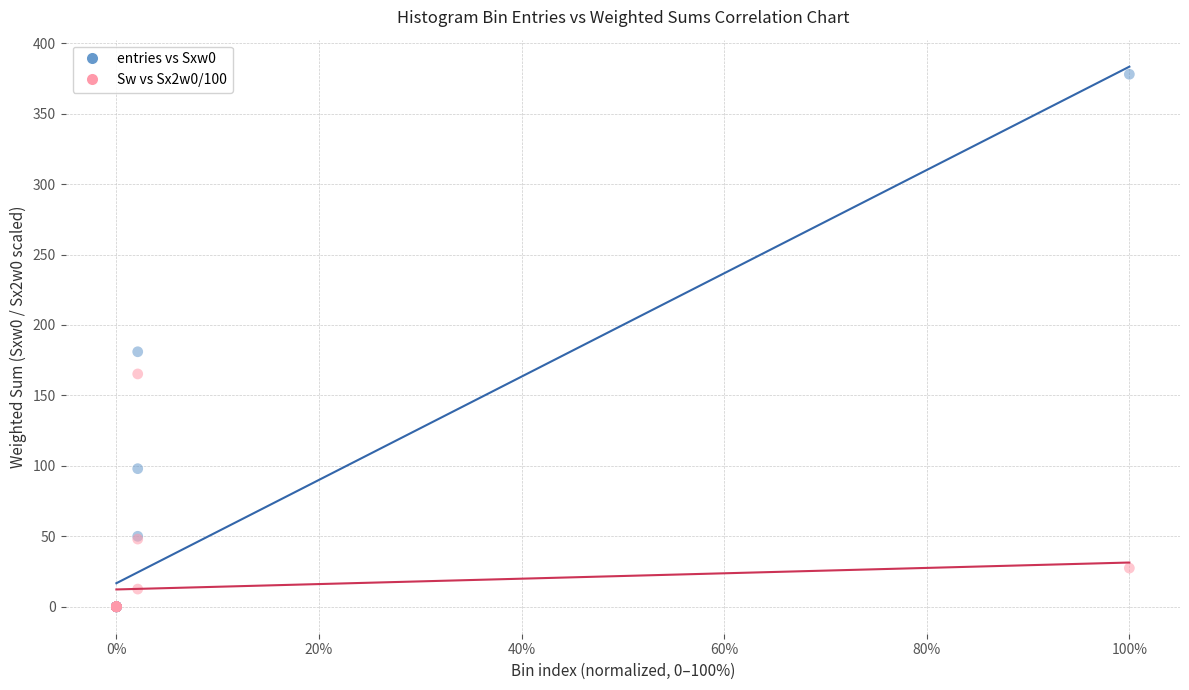

Which series reaches the maximum Y coordinate?

entries vs Sxw0